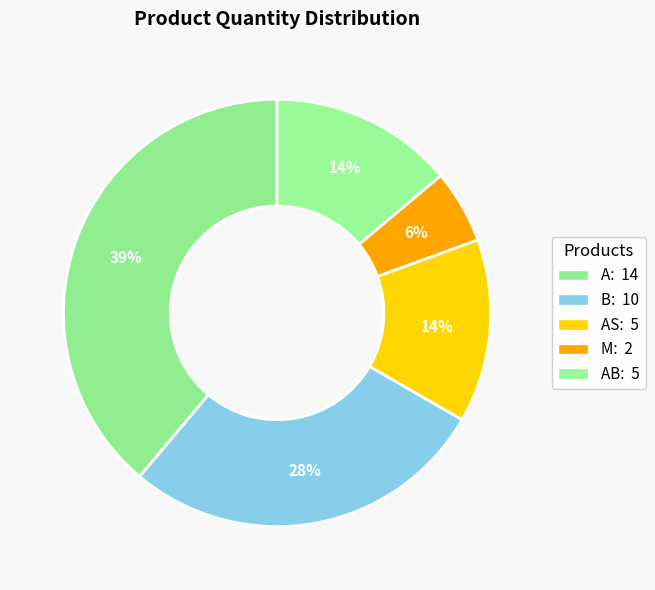

How many segments does this pie chart have?

5